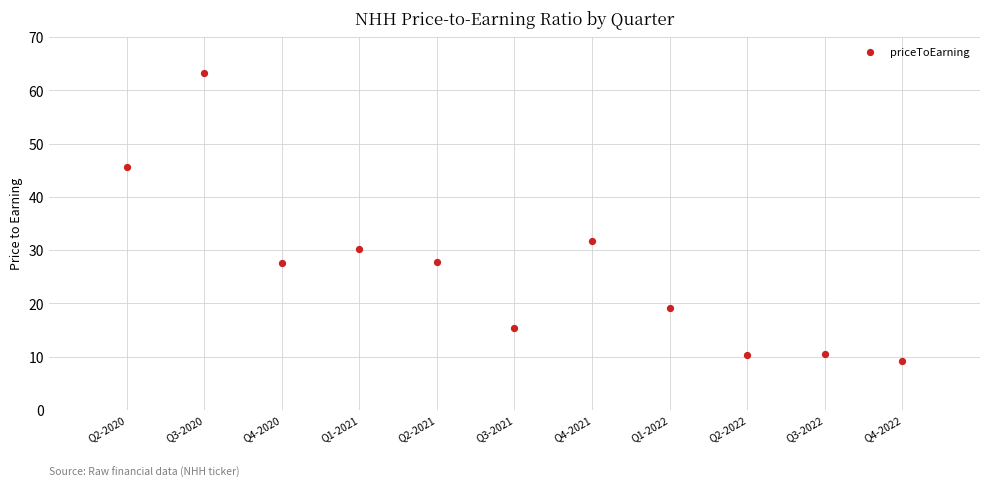

What Y value in the scatter plot is closest to 36?

31.7